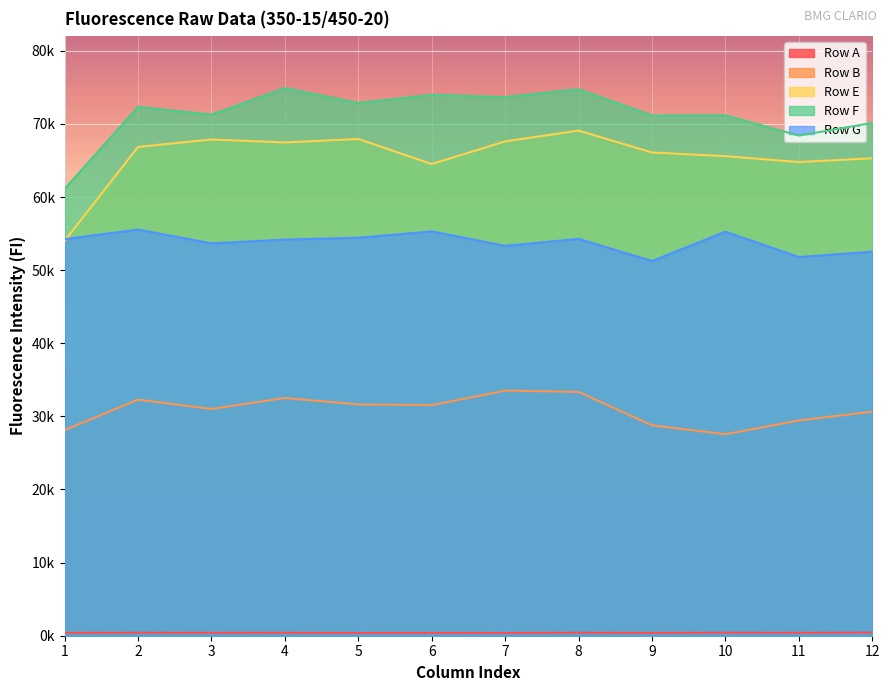

The value of Row A at 4 is 394. True or false?

True